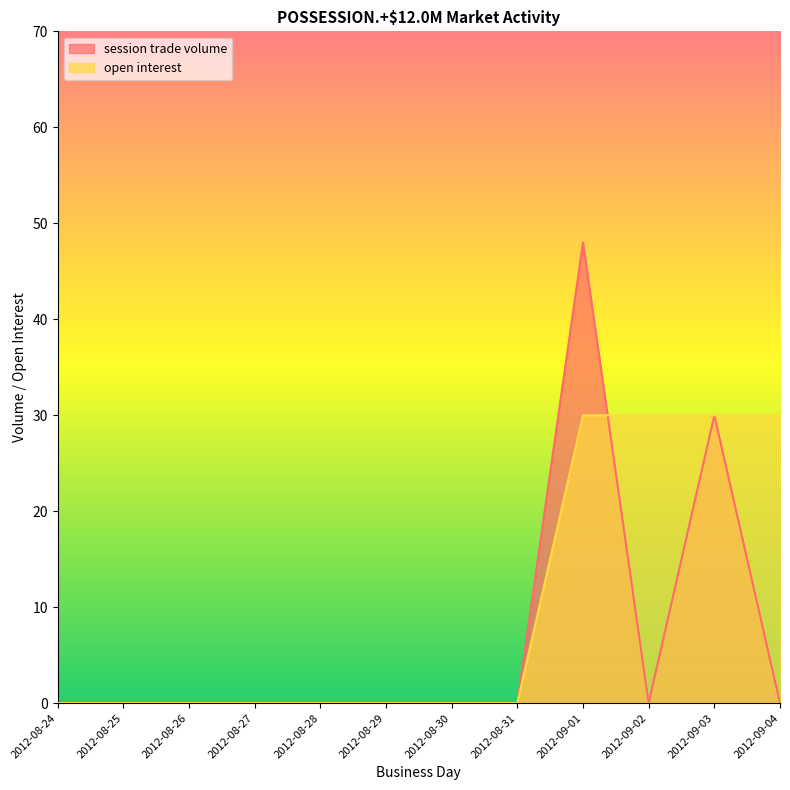

What is the label of the 3rd point from the right?

2012-09-02